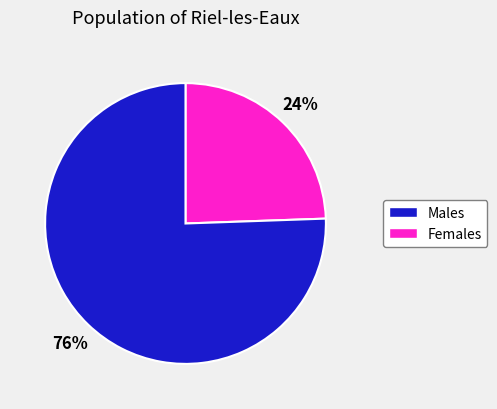

To the nearest percent, what is the average slice percentage?

50%